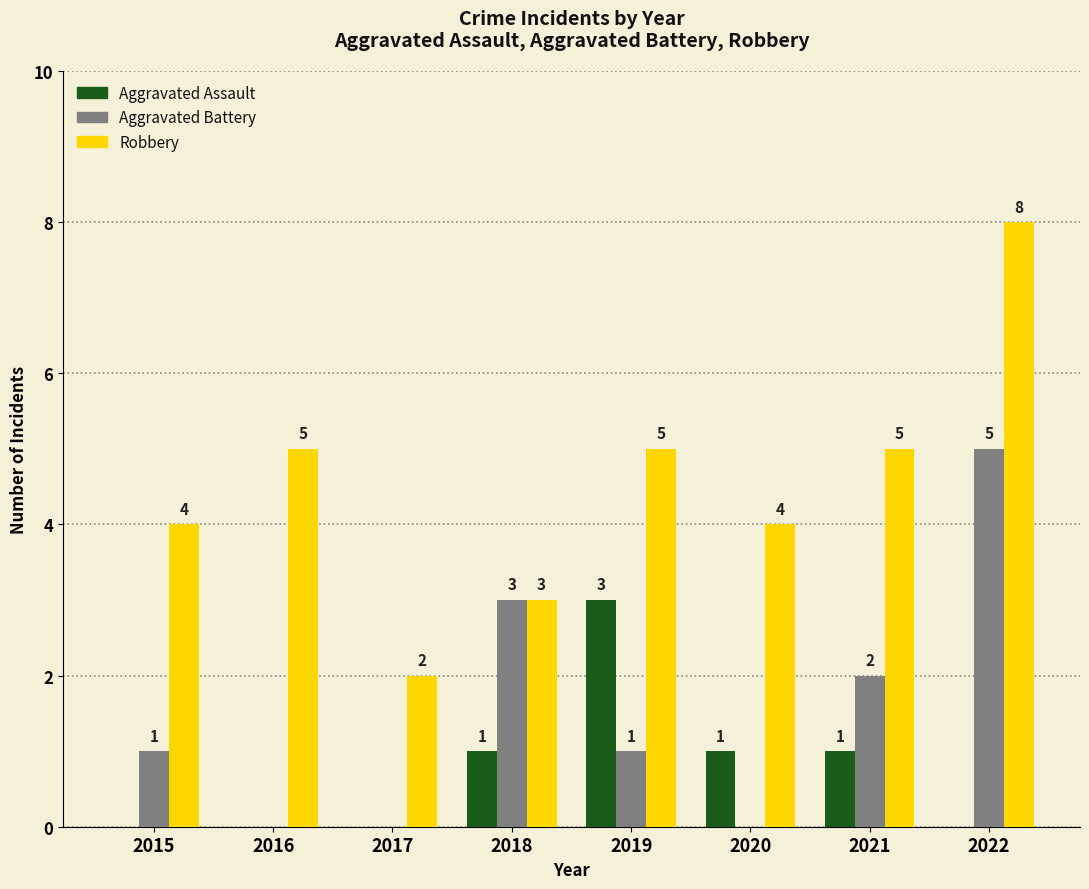

How many positive values does the Aggravated Battery series have?

5